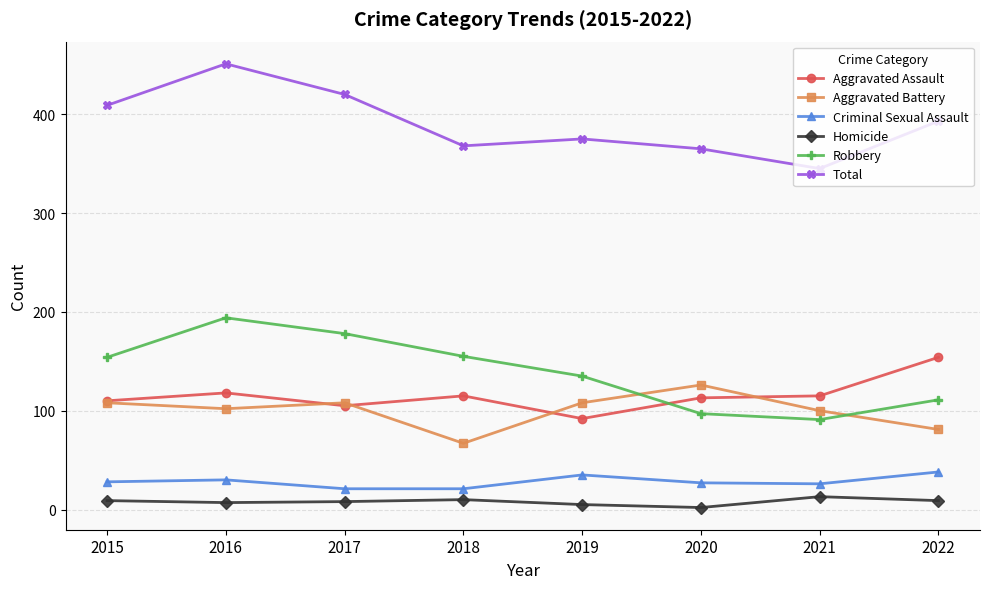

What are all the series names shown in the legend?

Aggravated Assault, Aggravated Battery, Criminal Sexual Assault, Homicide, Robbery, Total